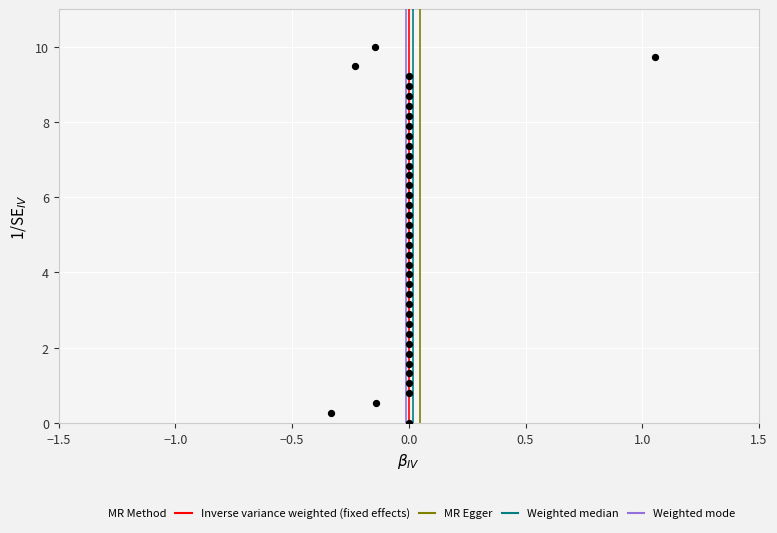

What is the range of X values (max minus min)?

1.4